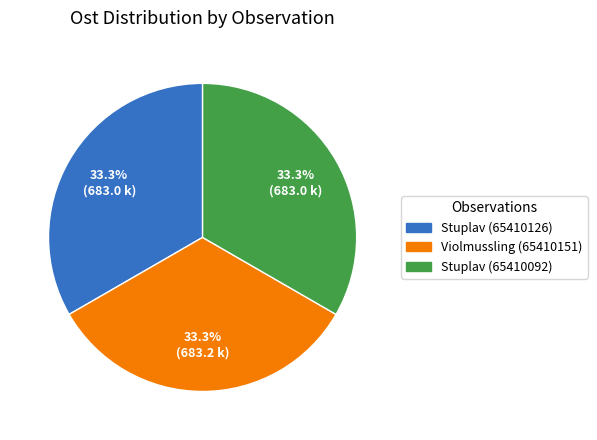

Does Stuplav (65410092) account for over 50% of the chart?

No